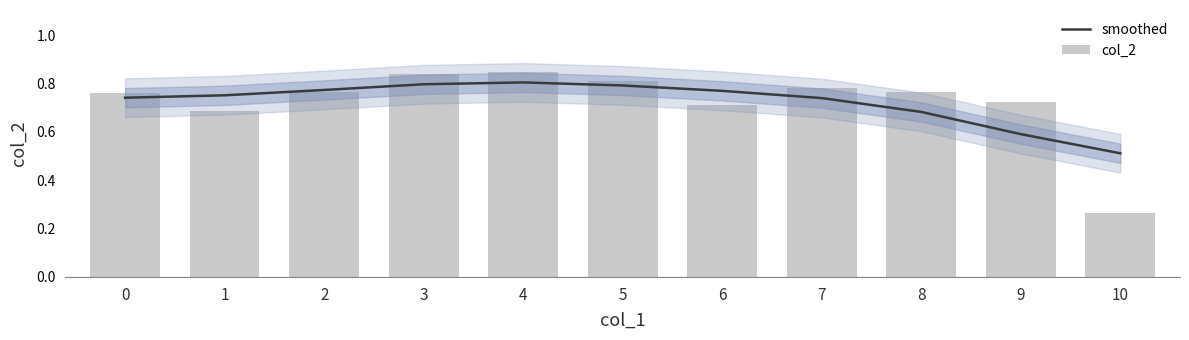

Is the value of smoothed at 7 greater than the value of col_2 at 4?

No